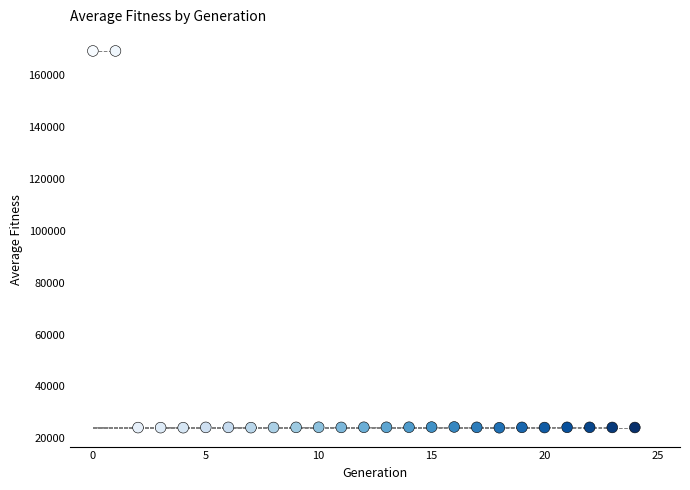

What is the range of Y values (max minus min)?

145392.6